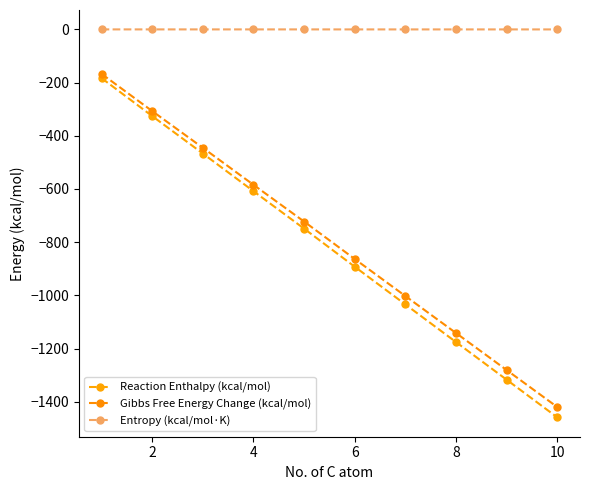

True or false: Reaction Enthalpy (kcal/mol) and Entropy (kcal/mol·K) intersect in this chart.

False